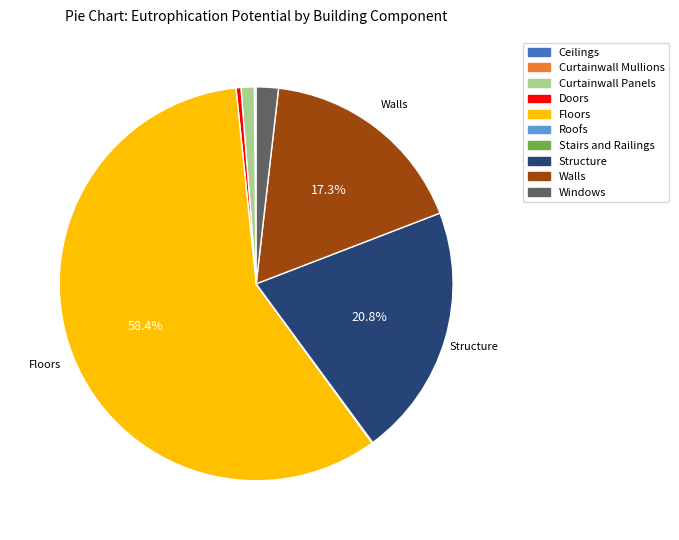

Is it true that Windows is 7% of the pie?

False